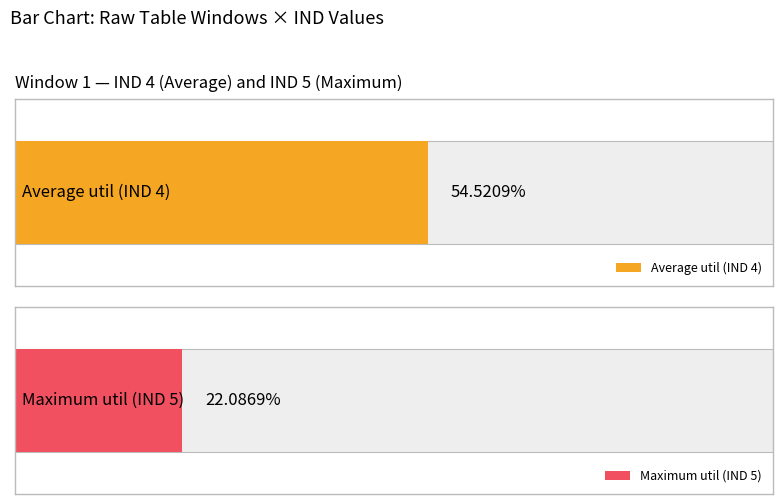

Which series has the widest spread of values?

IND 4